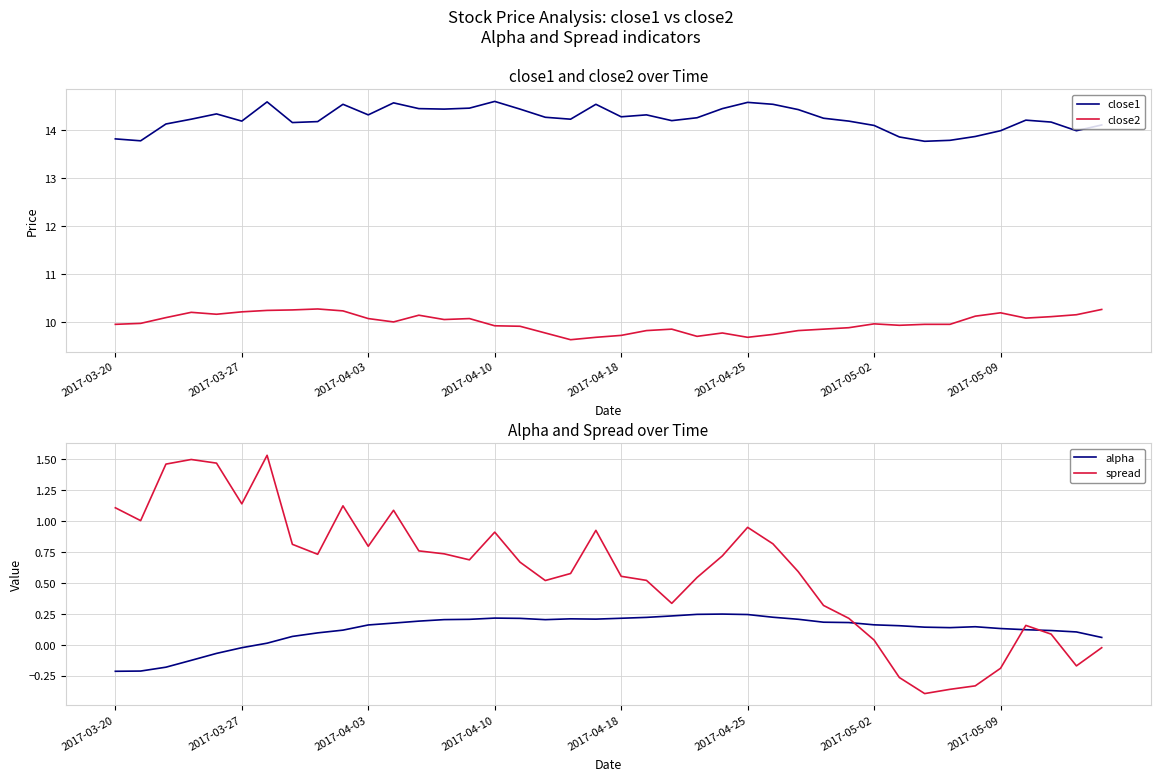

How many lines are shown in the chart?

4